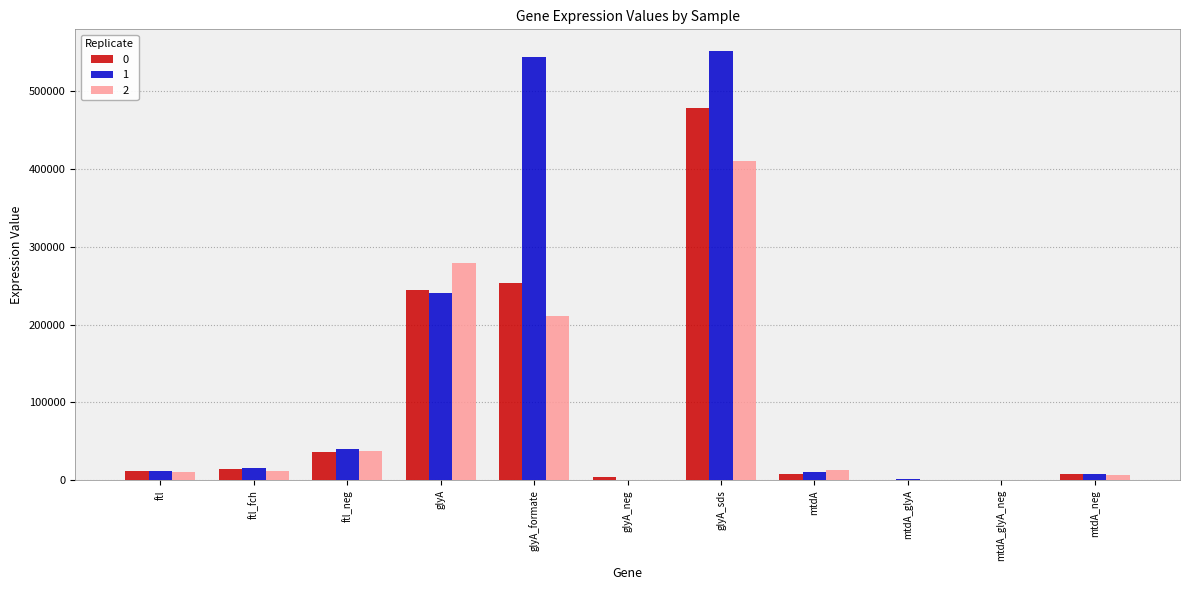

Which series has the largest range (max minus min)?

1